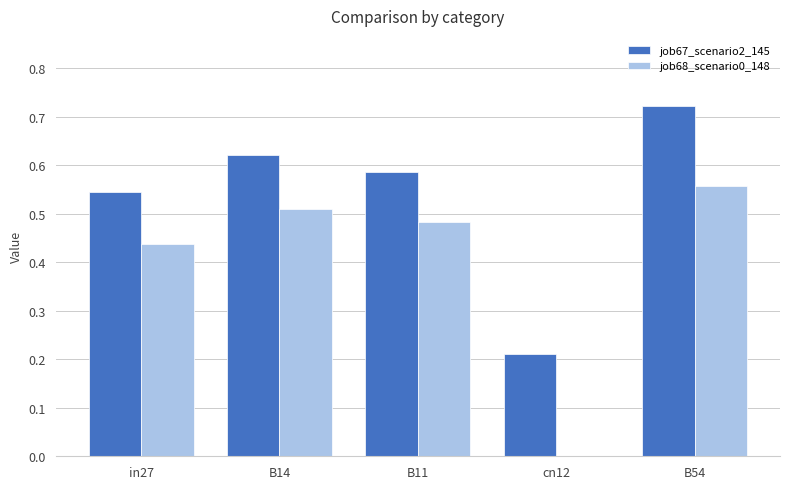

How many data points does each series have?

5